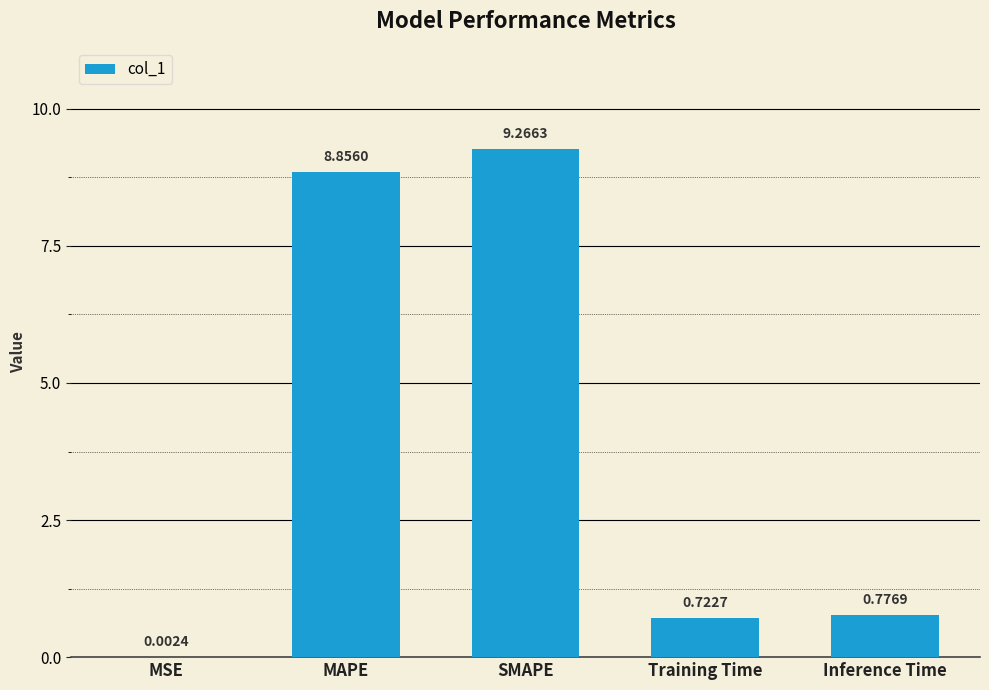

What is the difference between the values at Inference Time and SMAPE?

8.5